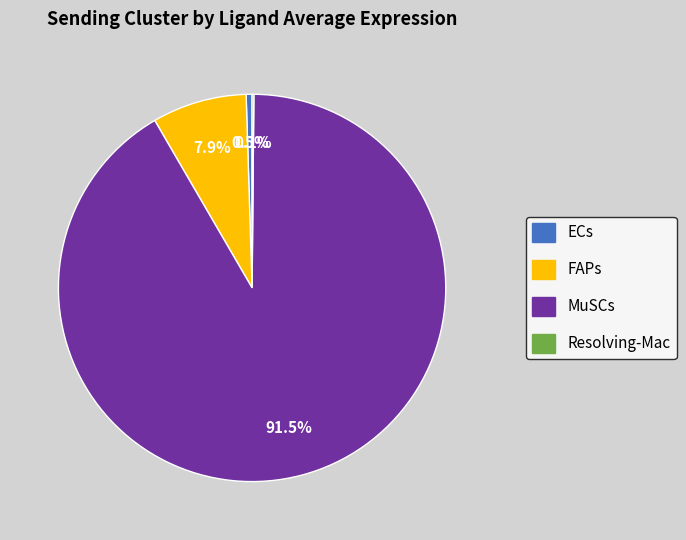

Which has a higher value, FAPs or ECs?

FAPs